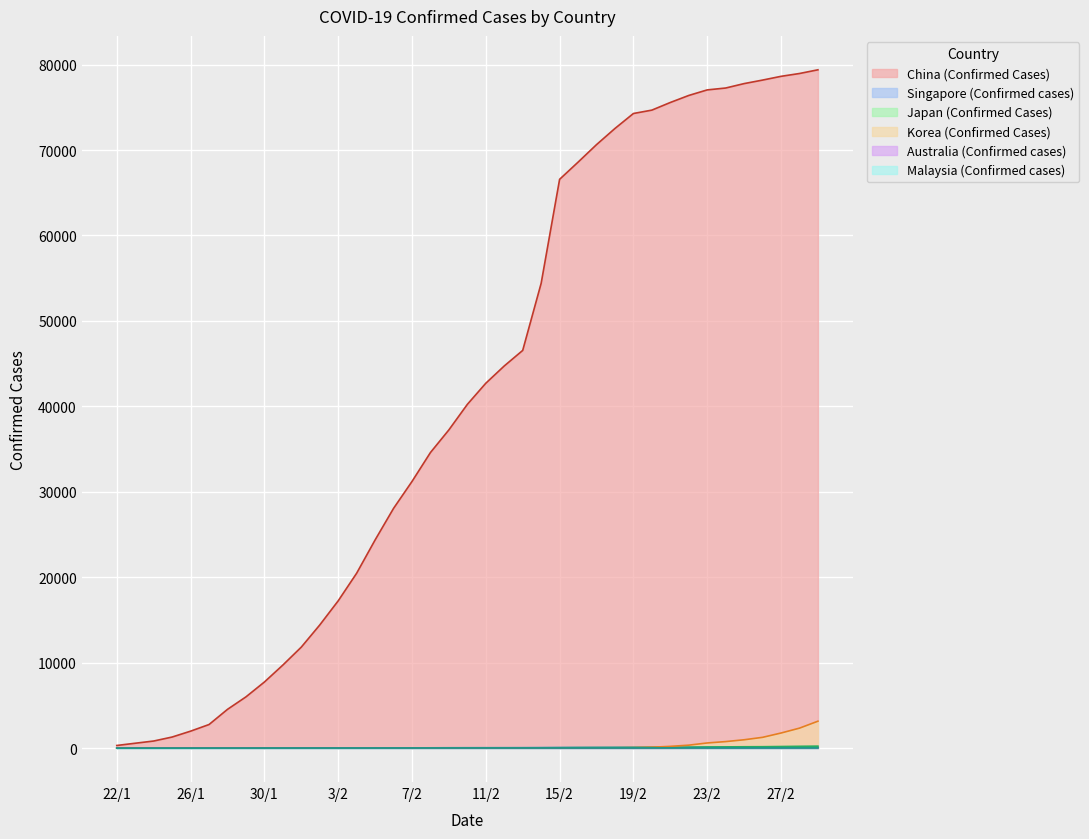

Reading right to left, transcribe all the data shown in this chart.

China (Confirmed Cases): 29/2=79394	28/2=78961	27/2=78630	26/2=78191	25/2=77780	24/2=77262	23/2=77042	22/2=76392	21/2=75569	20/2=74675	19/2=74280	18/2=72528	17/2=70635	16/2=68584	15/2=66576	14/2=54406	13/2=46550	12/2=44730	11/2=42708	10/2=40235	9/2=37251	8/2=34598	7/2=31211	6/2=28060	5/2=24363	4/2=20471	3/2=17238	2/2=14411	1/2=11821	31/1=9720	30/1=7736	29/1=5997	28/1=4537	27/1=2761	26/1=1985	25/1=1297	24/1=830	23/1=571	22/1=309
Singapore (Confirmed cases): 29/2=98	28/2=96	27/2=93	26/2=91	25/2=90	24/2=89	23/2=89	22/2=86	21/2=85	20/2=84	19/2=81	18/2=77	17/2=75	16/2=72	15/2=67	14/2=58	13/2=50	12/2=47	11/2=45	10/2=43	9/2=40	8/2=33	7/2=30	6/2=28	5/2=24	4/2=18	3/2=18	2/2=18	1/2=16	31/1=13	30/1=10	29/1=7	28/1=7	27/1=4	26/1=4	25/1=3	24/1=1	23/1=0	22/1=0
Japan (Confirmed Cases): 29/2=230	28/2=210	27/2=186	26/2=164	25/2=157	24/2=144	23/2=132	22/2=105	21/2=93	20/2=85	19/2=73	18/2=65	17/2=59	16/2=53	15/2=41	14/2=33	13/2=29	12/2=28	11/2=26	10/2=26	9/2=26	8/2=25	7/2=25	6/2=25	5/2=33	4/2=20	3/2=20	2/2=20	1/2=17	31/1=14	30/1=11	29/1=7	28/1=6	27/1=4	26/1=3	25/1=3	24/1=1	23/1=1	22/1=1
Korea (Confirmed Cases): 29/2=3150	28/2=2337	27/2=1766	26/2=1261	25/2=977	24/2=763	23/2=602	22/2=346	21/2=204	20/2=104	19/2=51	18/2=31	17/2=30	16/2=29	15/2=28	14/2=28	13/2=28	12/2=28	11/2=28	10/2=27	9/2=27	8/2=24	7/2=24	6/2=23	5/2=18	4/2=16	3/2=15	2/2=15	1/2=12	31/1=11	30/1=4	29/1=4	28/1=4	27/1=4	26/1=2	25/1=2	24/1=2	23/1=1	22/1=1
Australia (Confirmed cases): 29/2=24	28/2=23	27/2=23	26/2=23	25/2=22	24/2=22	23/2=22	22/2=21	21/2=17	20/2=15	19/2=15	18/2=15	17/2=15	16/2=15	15/2=15	14/2=15	13/2=15	12/2=15	11/2=15	10/2=15	9/2=15	8/2=15	7/2=15	6/2=14	5/2=13	4/2=12	3/2=12	2/2=12	1/2=12	31/1=9	30/1=7	29/1=7	28/1=5	27/1=4	26/1=4	25/1=1	24/1=0	23/1=0	22/1=0
Malaysia (Confirmed cases): 29/2=24	28/2=24	27/2=22	26/2=22	25/2=22	24/2=22	23/2=22	22/2=22	21/2=22	20/2=22	19/2=22	18/2=22	17/2=22	16/2=22	15/2=21	14/2=19	13/2=18	12/2=18	11/2=18	10/2=18	9/2=17	8/2=15	7/2=14	6/2=12	5/2=10	4/2=10	3/2=8	2/2=8	1/2=8	31/1=8	30/1=7	29/1=4	28/1=4	27/1=3	26/1=0	25/1=0	24/1=0	23/1=0	22/1=0